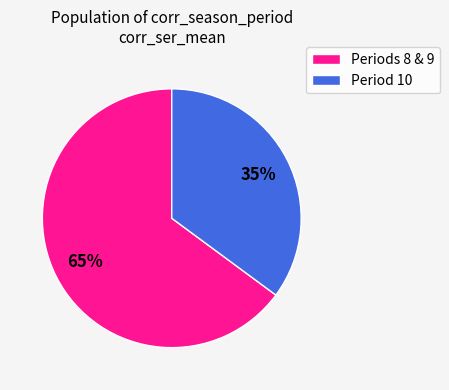

How many segments does this pie chart have?

2